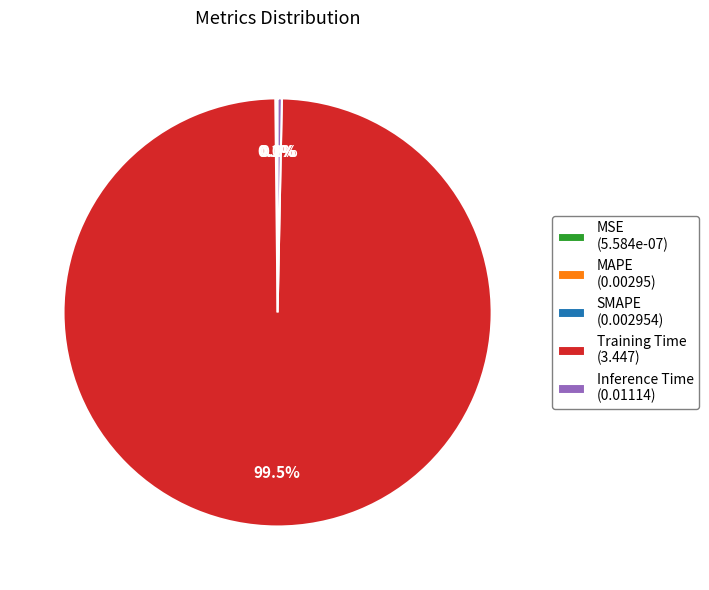

To the nearest percent, what is the combined percentage of Inference Time and Training Time?

100%